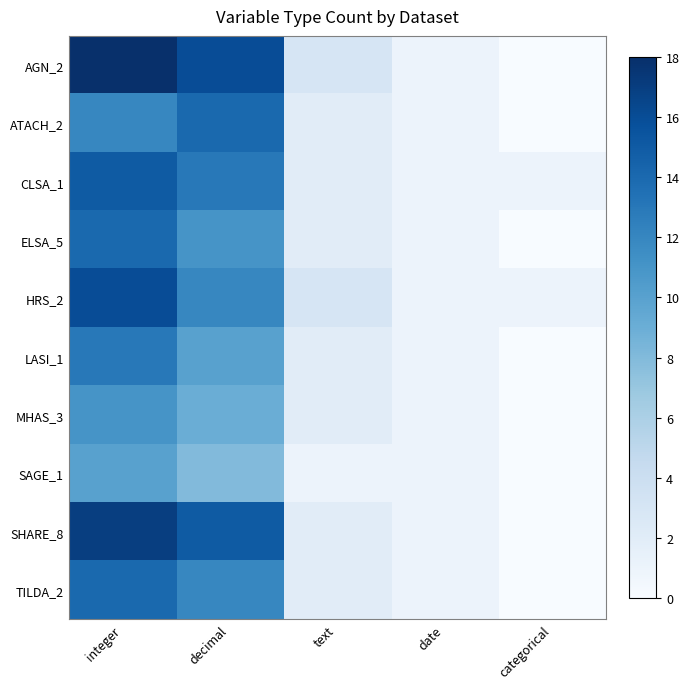

At how many categories does at least one series exceed 13?

2